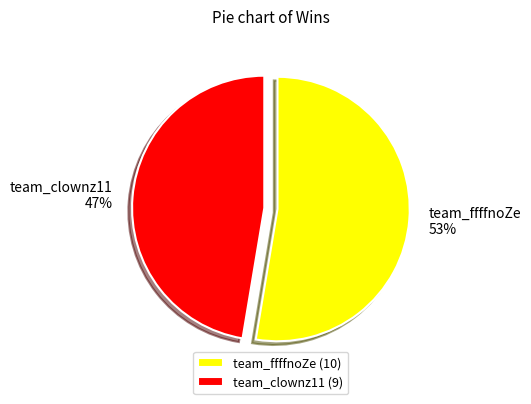

Is the sum of team_clownz11 and team_ffffnoZe greater than half?

Yes